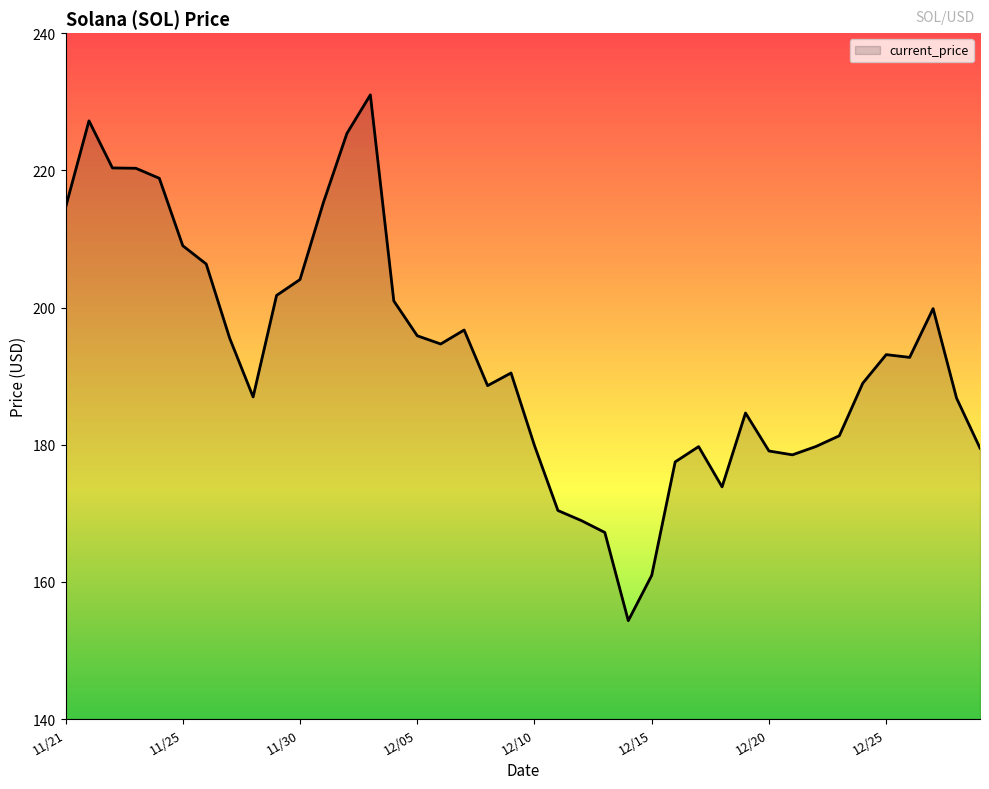

What is the difference between the maximum and minimum values?

76.7